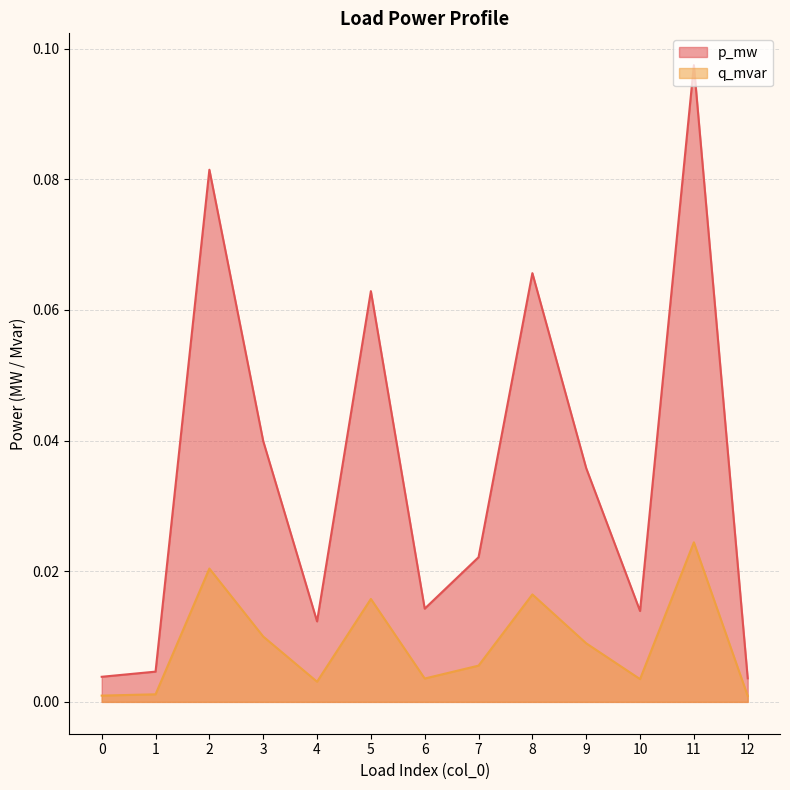

List the series in order of their overall mean, highest first.

p_mw, q_mvar